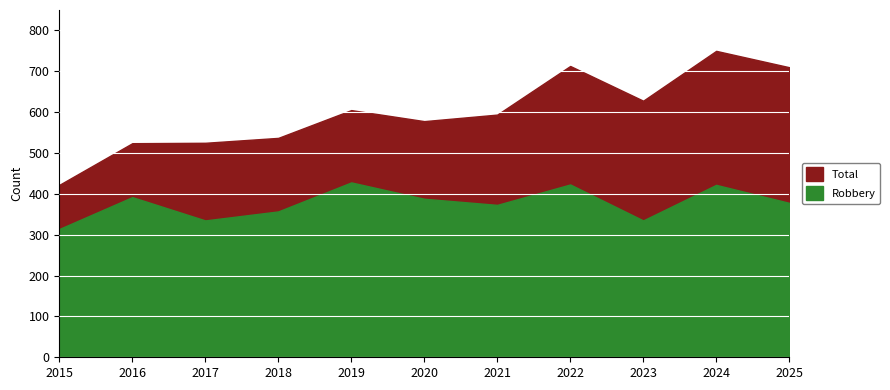

What is the difference between the second highest and minimum values in the Total series?

291